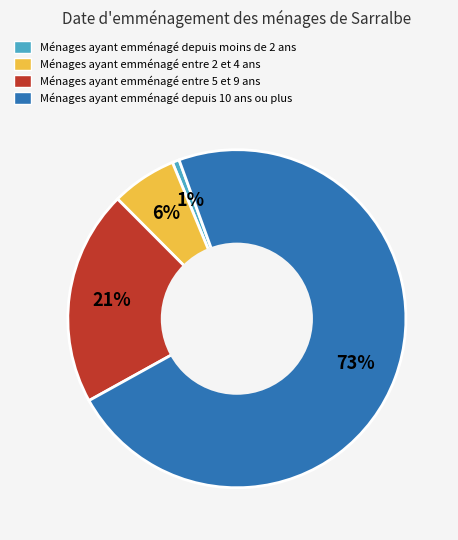

Is there any slice that represents more than half of the pie?

Yes